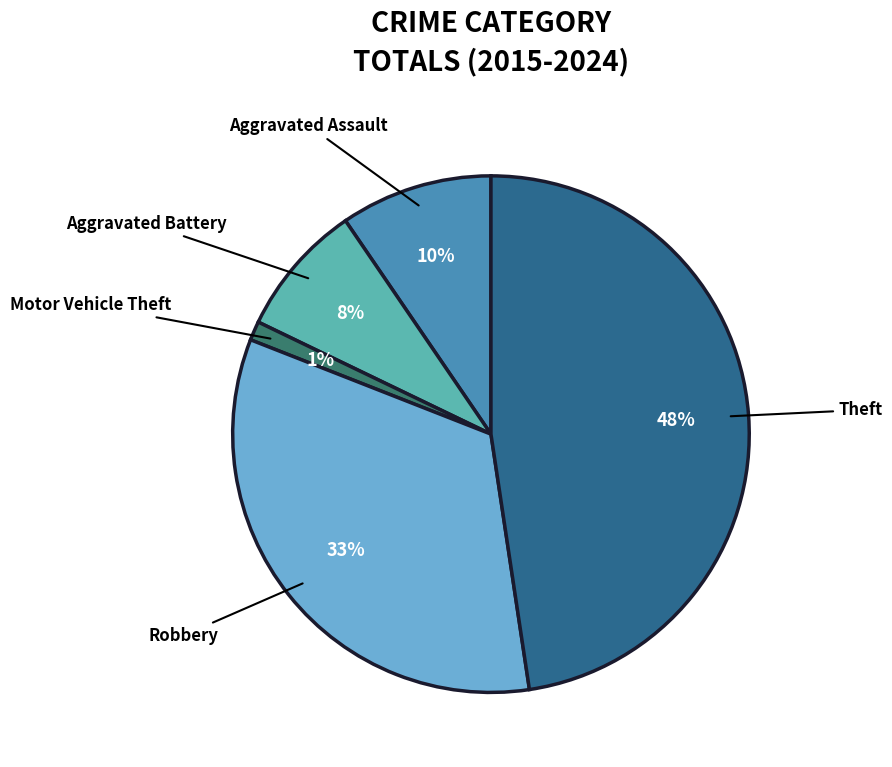

Is the sum of Aggravated Battery and Robbery greater than half?

No